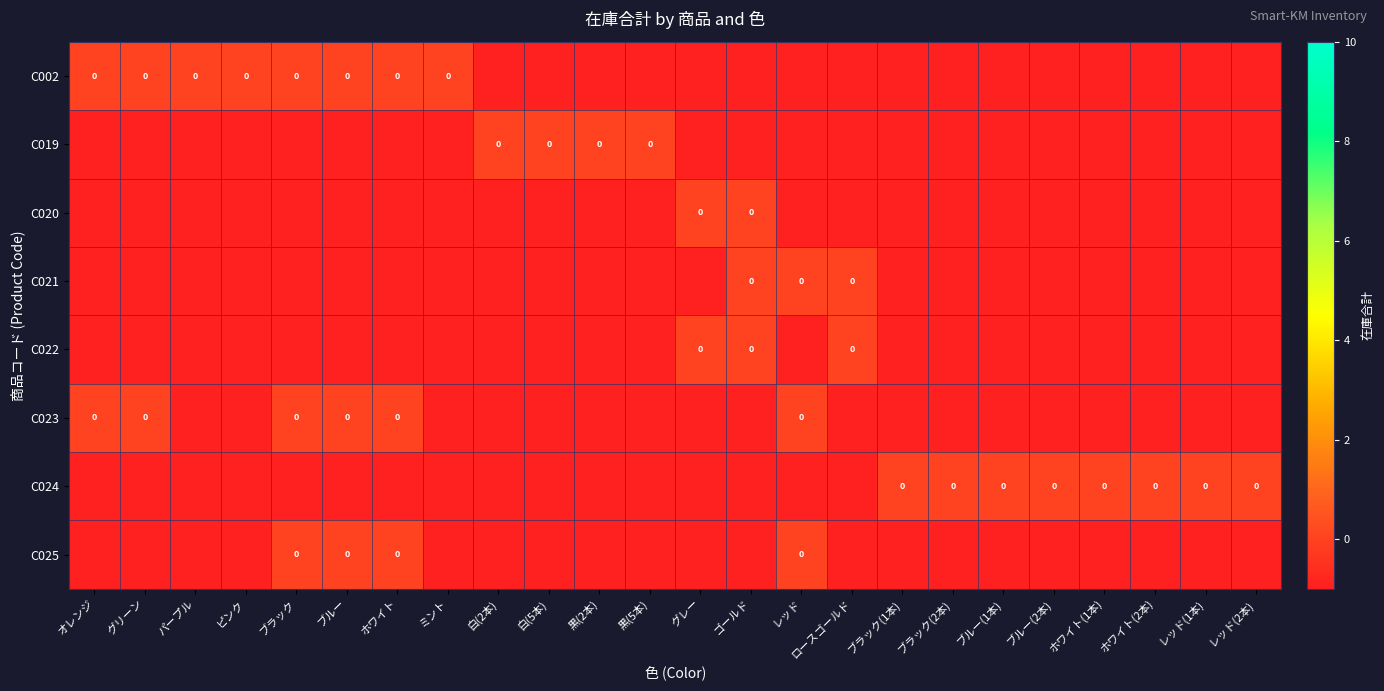

Rank the series at ブルー from lowest to highest value.

C019, C020, C021, C022, C024, C002, C023, C025